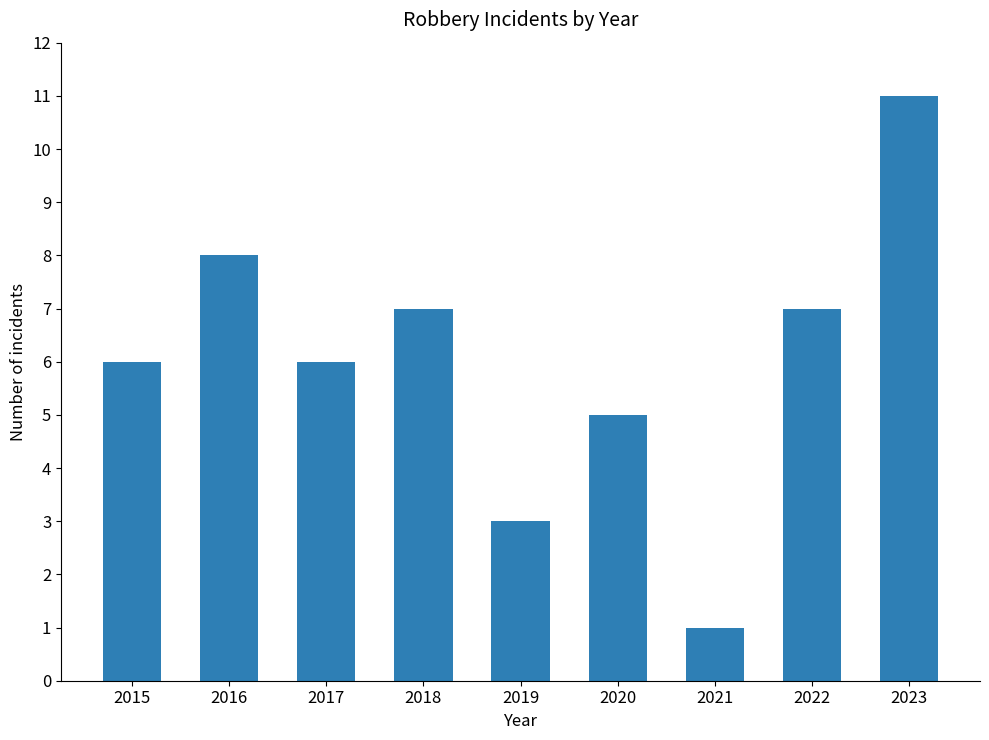

Reading right to left, list all the values displayed in this chart.

11	7	1	5	3	7	6	8	6